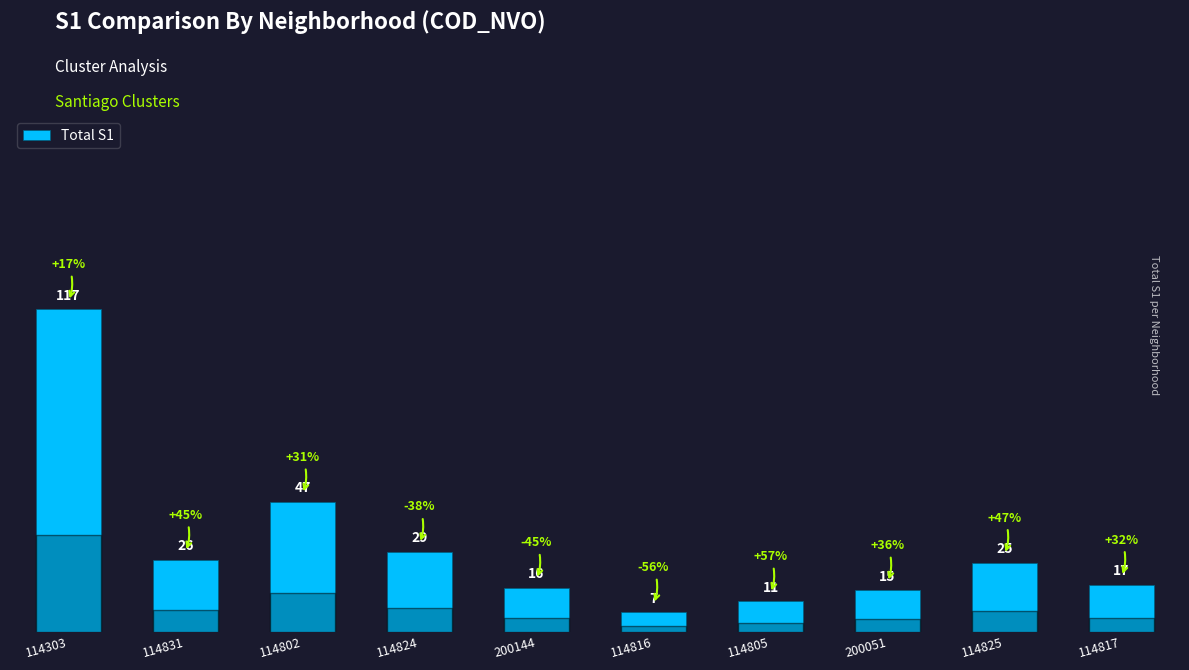

What is the approximate value at 114824?

29